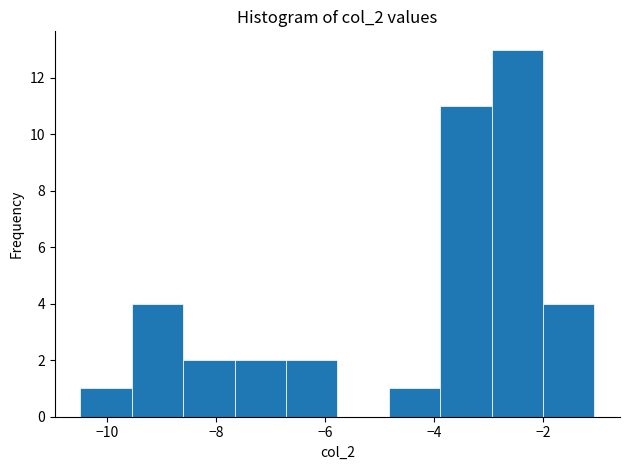

Reading left to right, transcribe this chart: for each bar, give the range it covers on the x-axis and its height. Neither the bar edges nor the heights are printed on the chart, so give them approximately, as read against the axes.

-10.4 to -9.6: 1
-9.6 to -8.6: 4
-8.6 to -7.6: 2
-7.6 to -6.8: 2
-6.8 to -5.8: 2
-5.8 to -4.8: 0
-4.8 to -3.8: 1
-3.8 to -3.0: 11
-3.0 to -2.0: 13
-2.0 to -1.0: 4